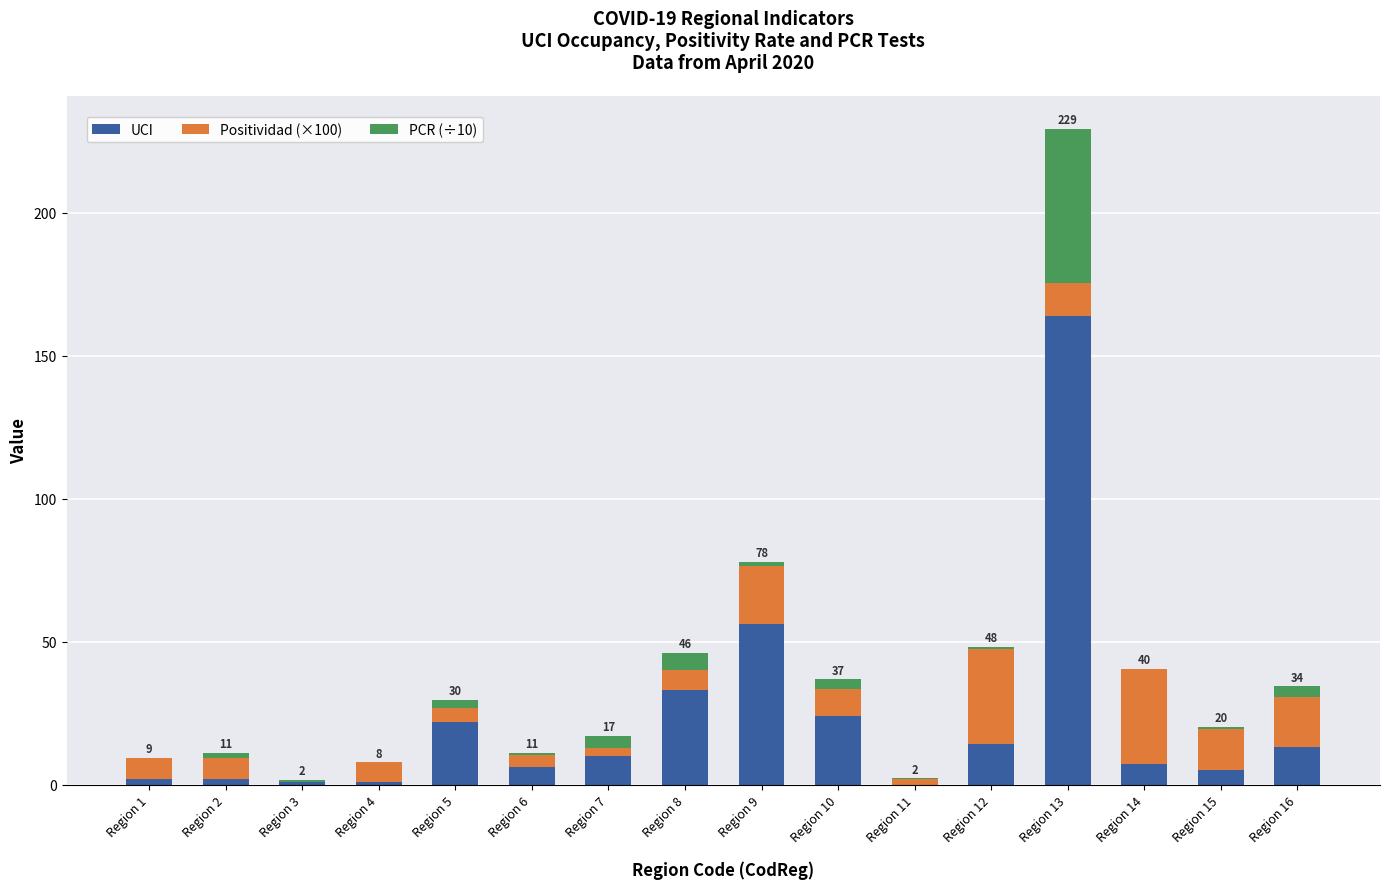

What is the highest value of the UCI series?

164.0